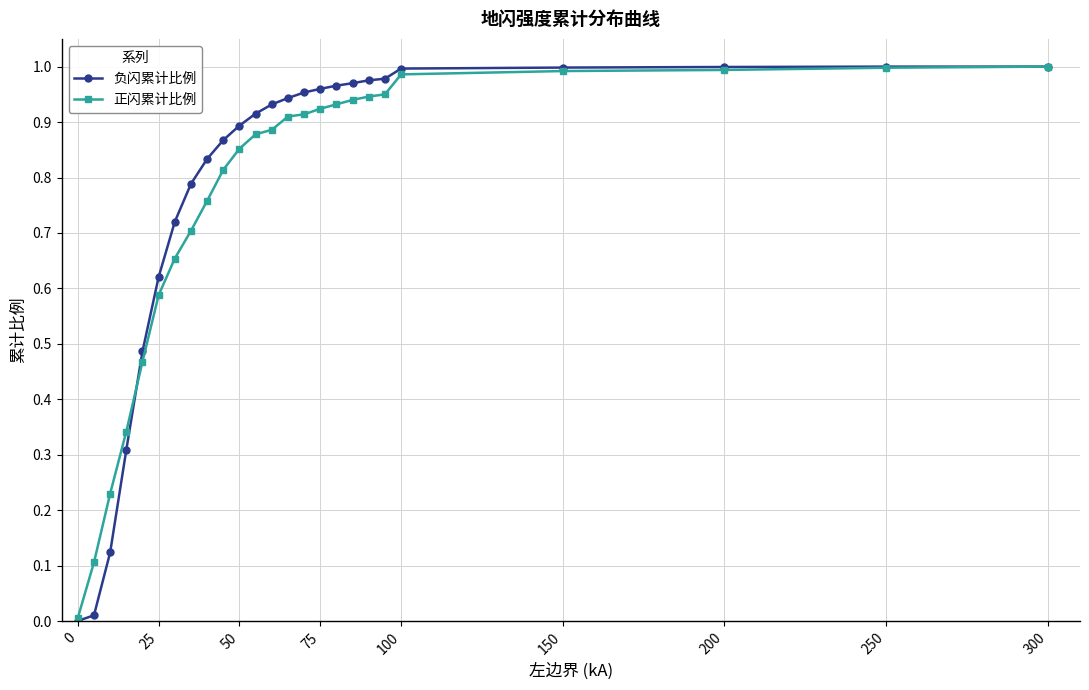

Which series has the largest range (max minus min)?

负闪累计比例